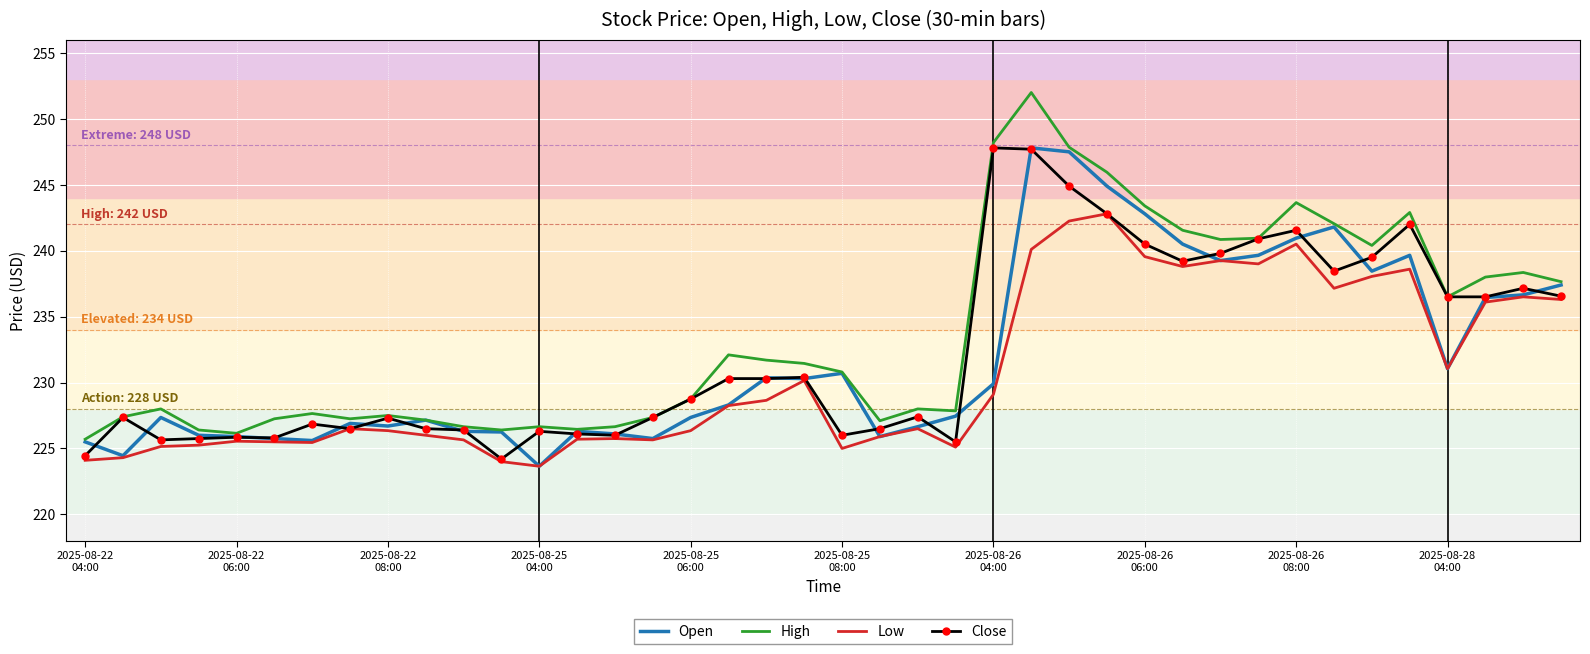

What is the maximum value shown in the chart?

252.0